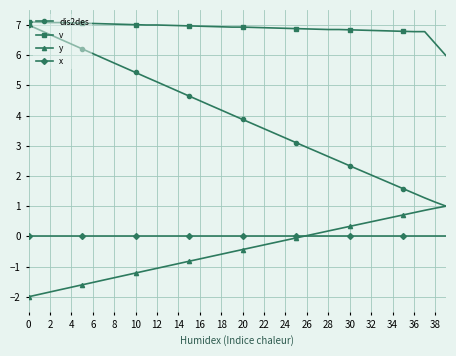

What is the value of the v point at the 35th from the left?

6.8